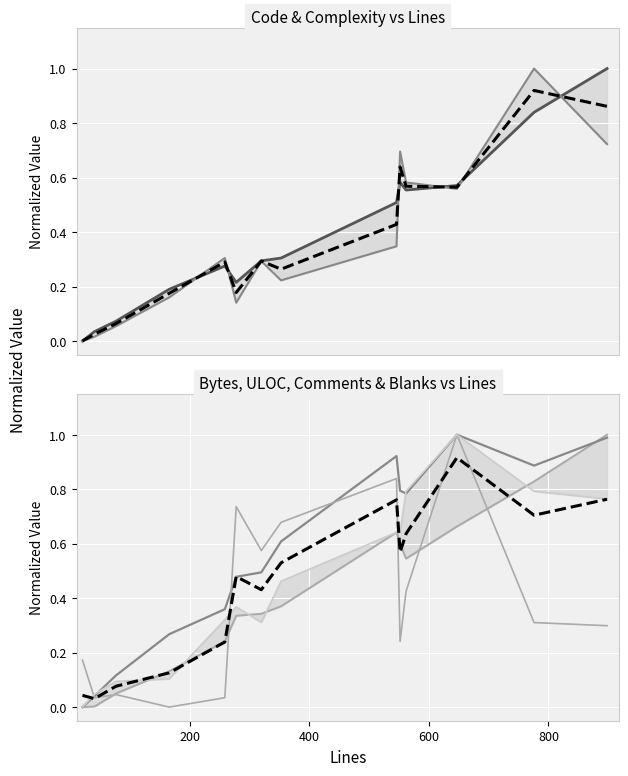

What is the sum of the ULOC values at 562 and 77?

0.9